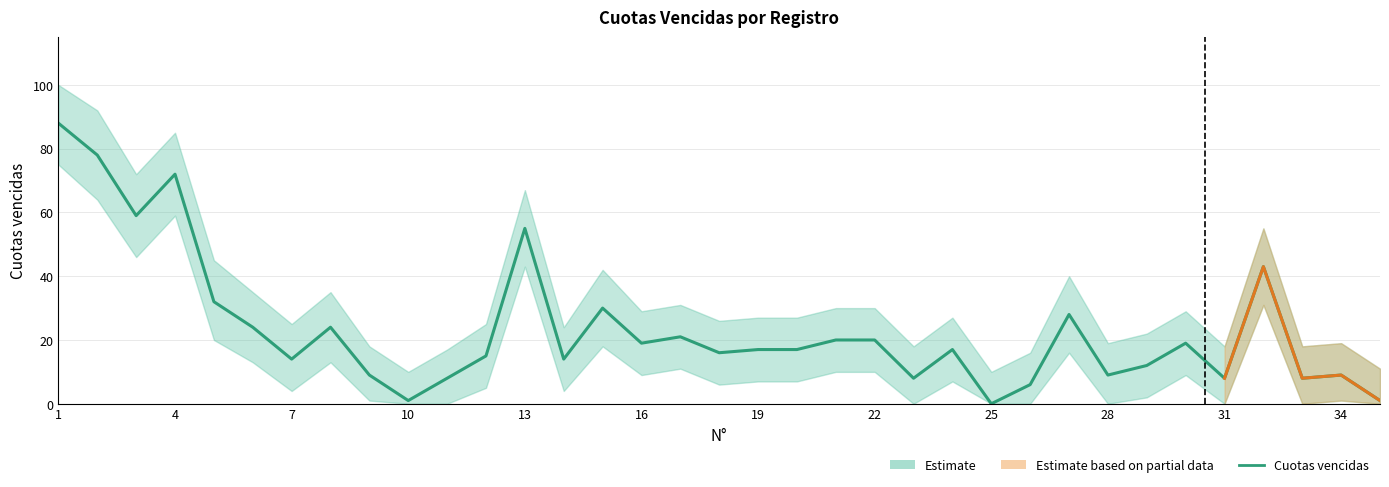

At how many categories does at least one series exceed 43?

7